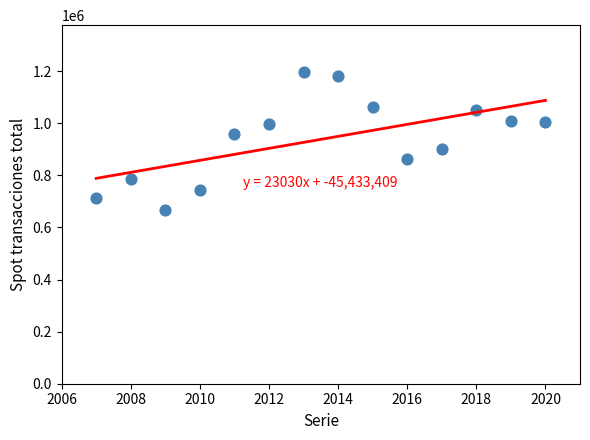

What is the range of Y values (max minus min)?

531695